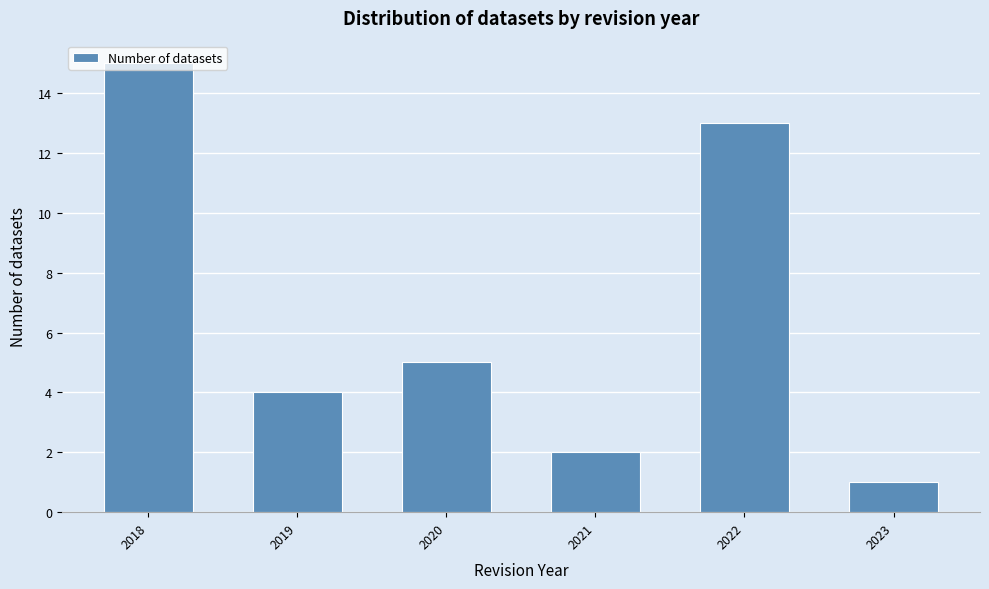

Which has a higher value, 2022 or 2019?

2022